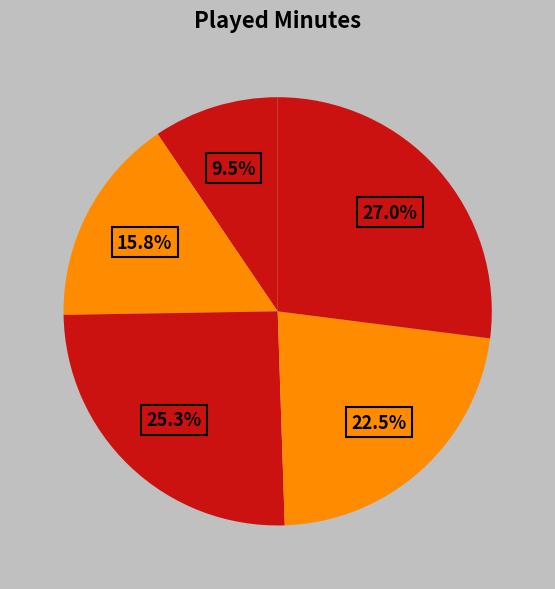

Count the number of slices in the pie.

5